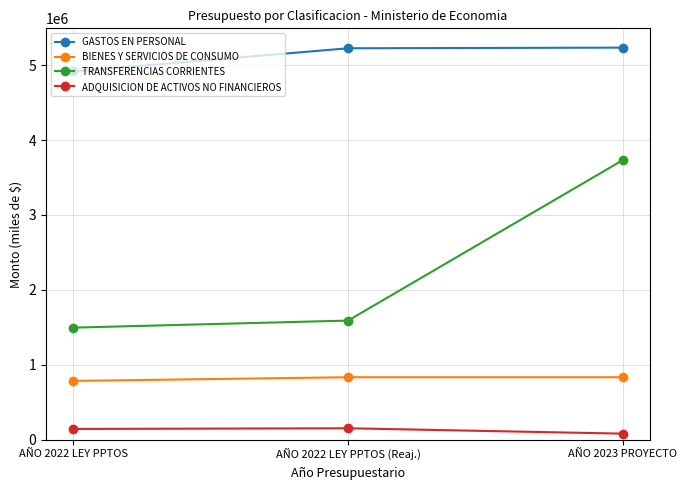

What is the difference between the TRANSFERENCIAS CORRIENTES values at AÑO 2023 PROYECTO and AÑO 2022 LEY PPTOS?

2235387